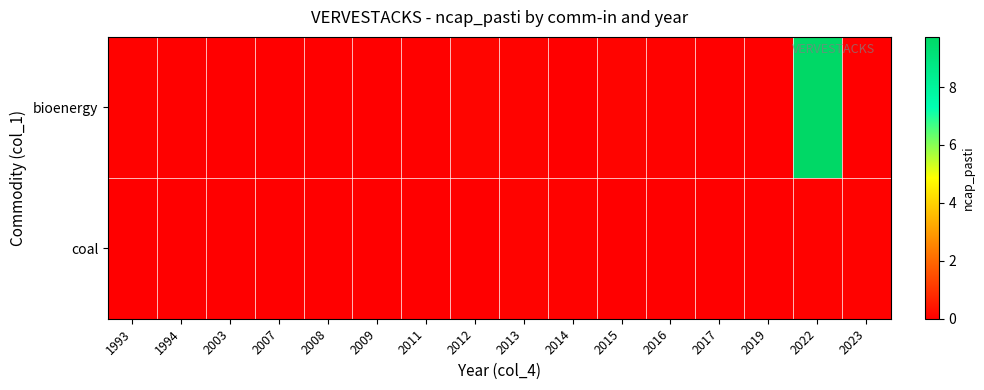

Rank the series at 2011 from highest to lowest value.

bioenergy, coal